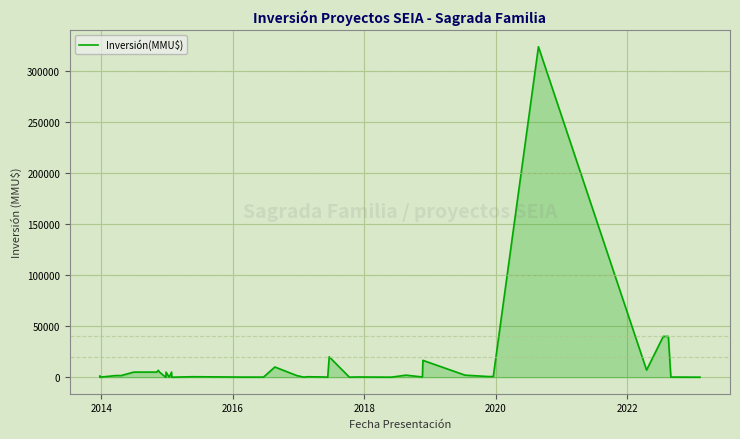

What is the greatest value displayed?

324020